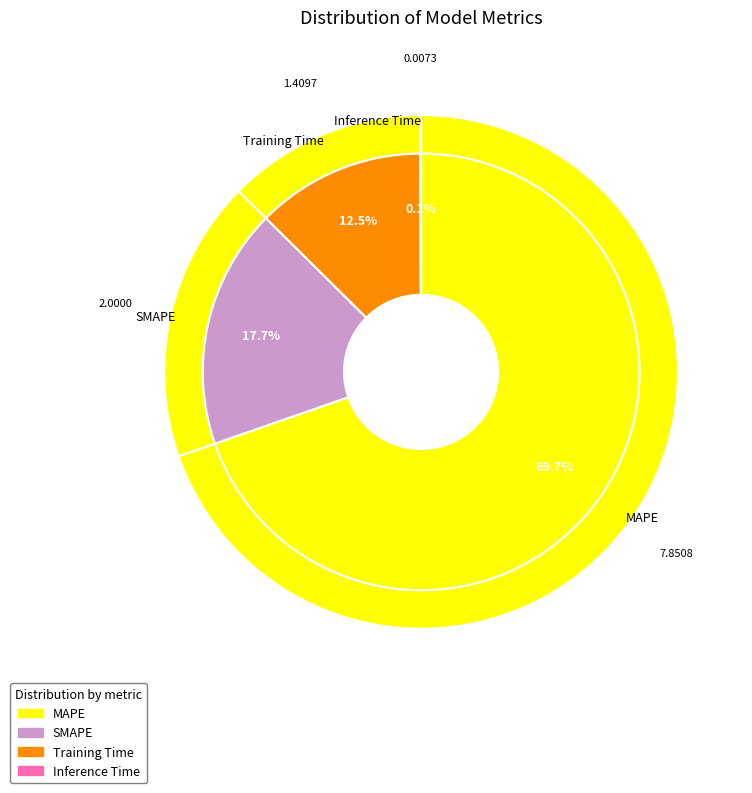

Do MAPE and Training Time together represent more than half of the pie?

Yes